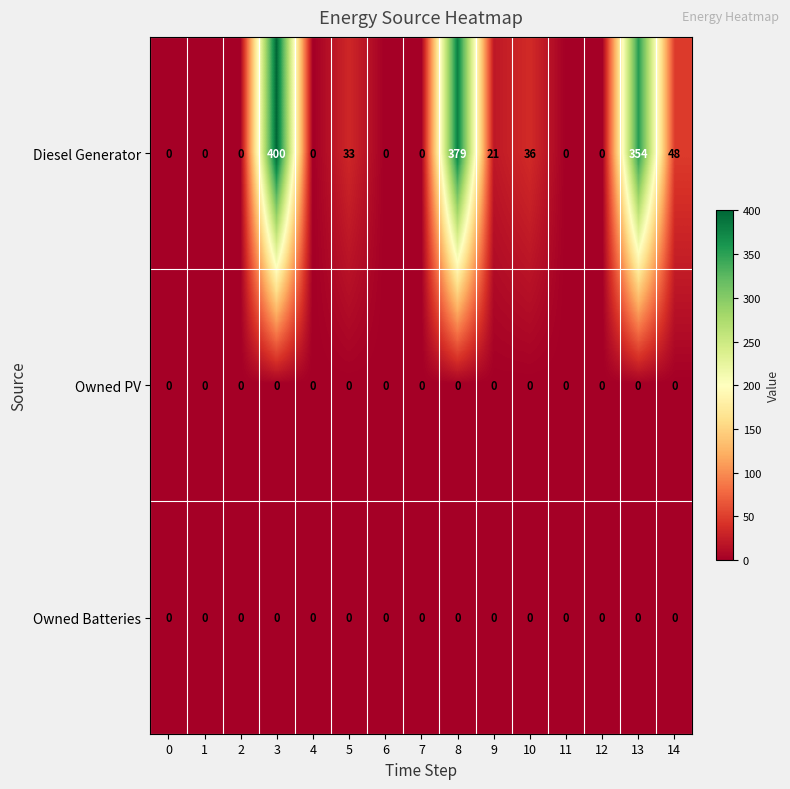

Is it true that Diesel Generator equals 168 at 2?

False